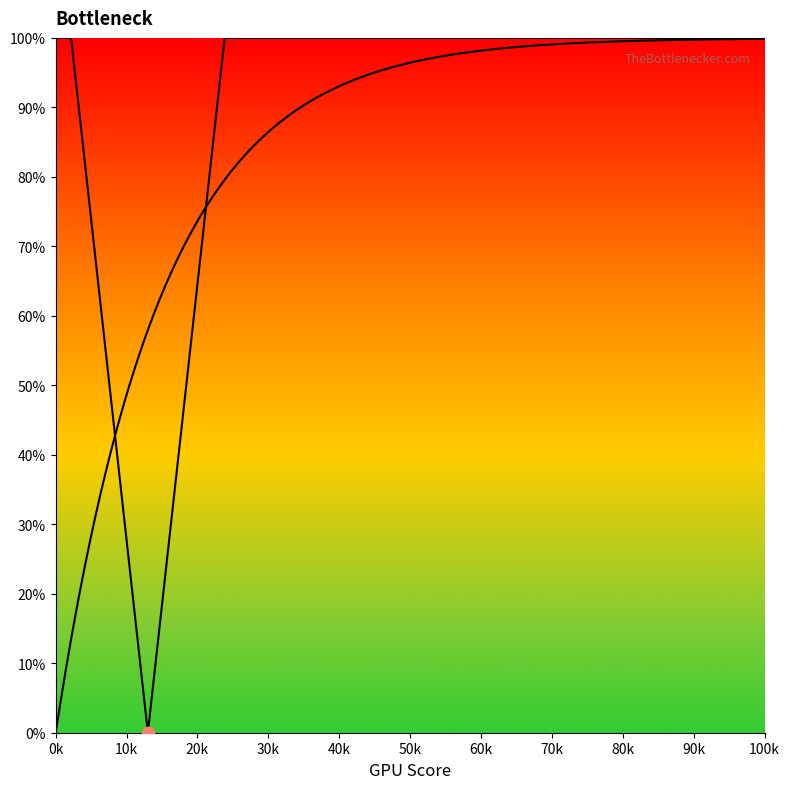

What is the change in value from 178 to 86?

-92